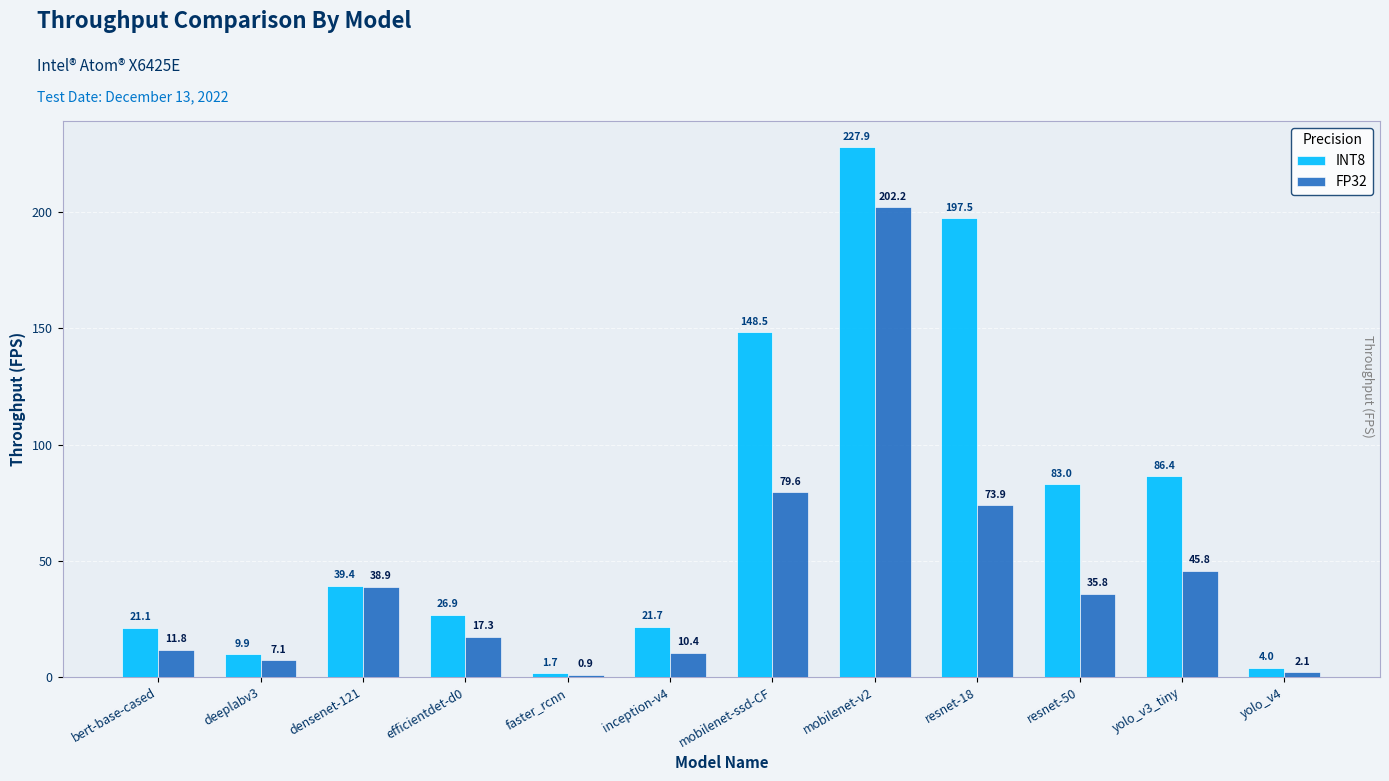

Reading left to right, what are all the values shown in this chart?

INT8: bert-base-cased=21.1	deeplabv3=9.9	densenet-121=39.4	efficientdet-d0=26.9	faster_rcnn=1.7	inception-v4=21.7	mobilenet-ssd-CF=148.5	mobilenet-v2=227.9	resnet-18=197.5	resnet-50=83.0	yolo_v3_tiny=86.4	yolo_v4=4.0
FP32: bert-base-cased=11.8	deeplabv3=7.1	densenet-121=38.9	efficientdet-d0=17.3	faster_rcnn=0.9	inception-v4=10.4	mobilenet-ssd-CF=79.6	mobilenet-v2=202.2	resnet-18=73.9	resnet-50=35.8	yolo_v3_tiny=45.8	yolo_v4=2.1